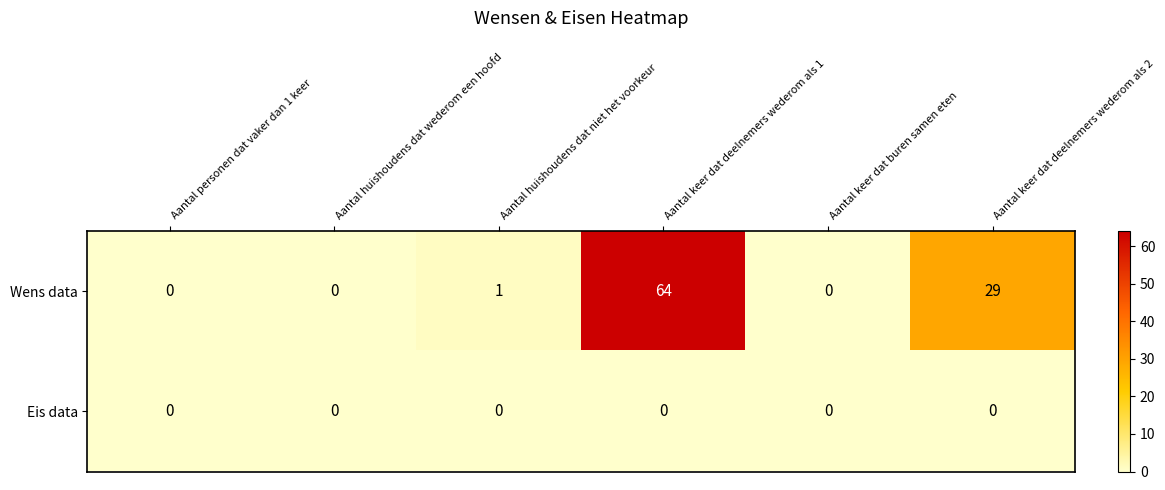

Where is Wens data nearest to the value 32?

Aantal keer dat deelnemers wederom als 2